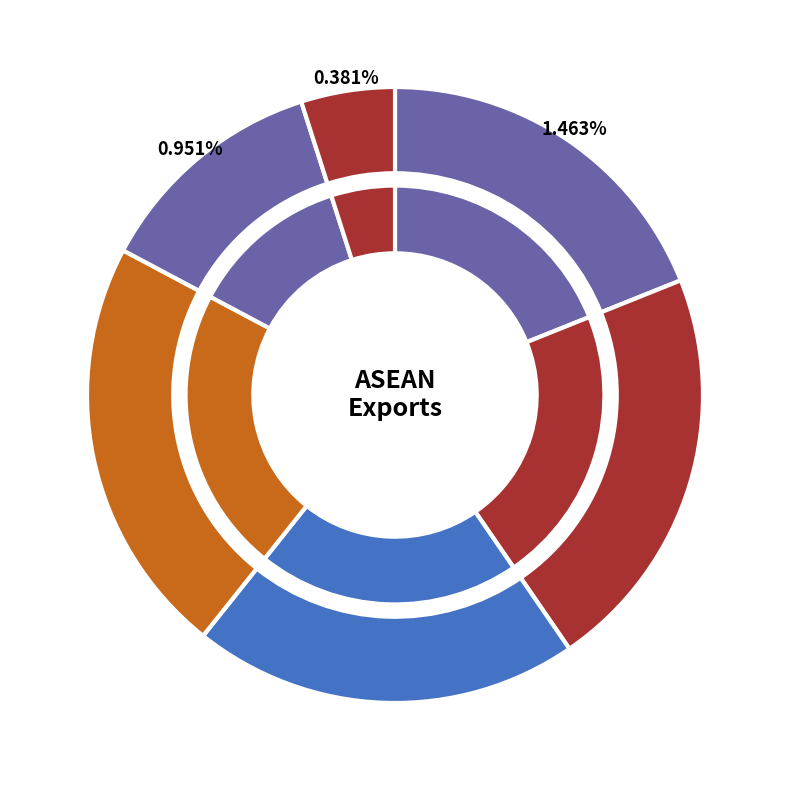

How many slices are in this pie chart?

6